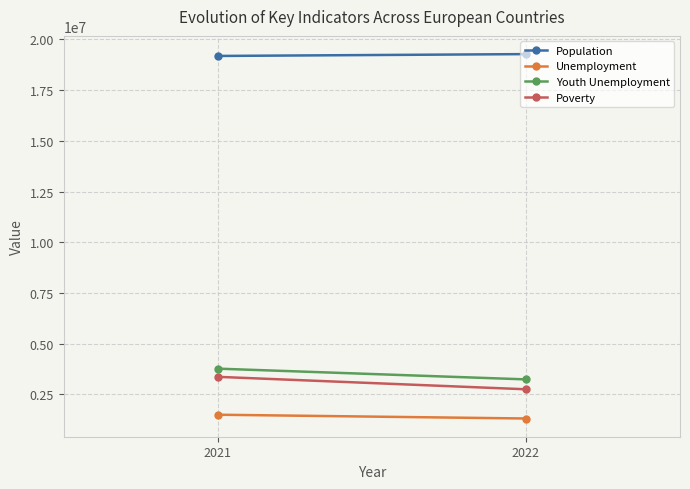

Which has a higher value, 2021 or 2022?

2022